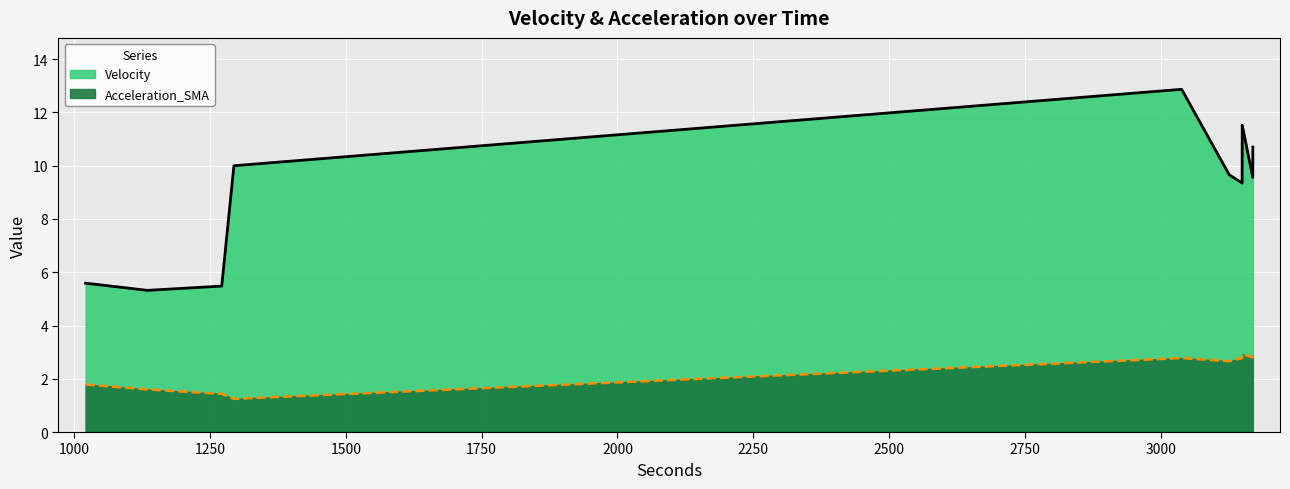

At which category does Velocity reach its first local valley?

1135.0